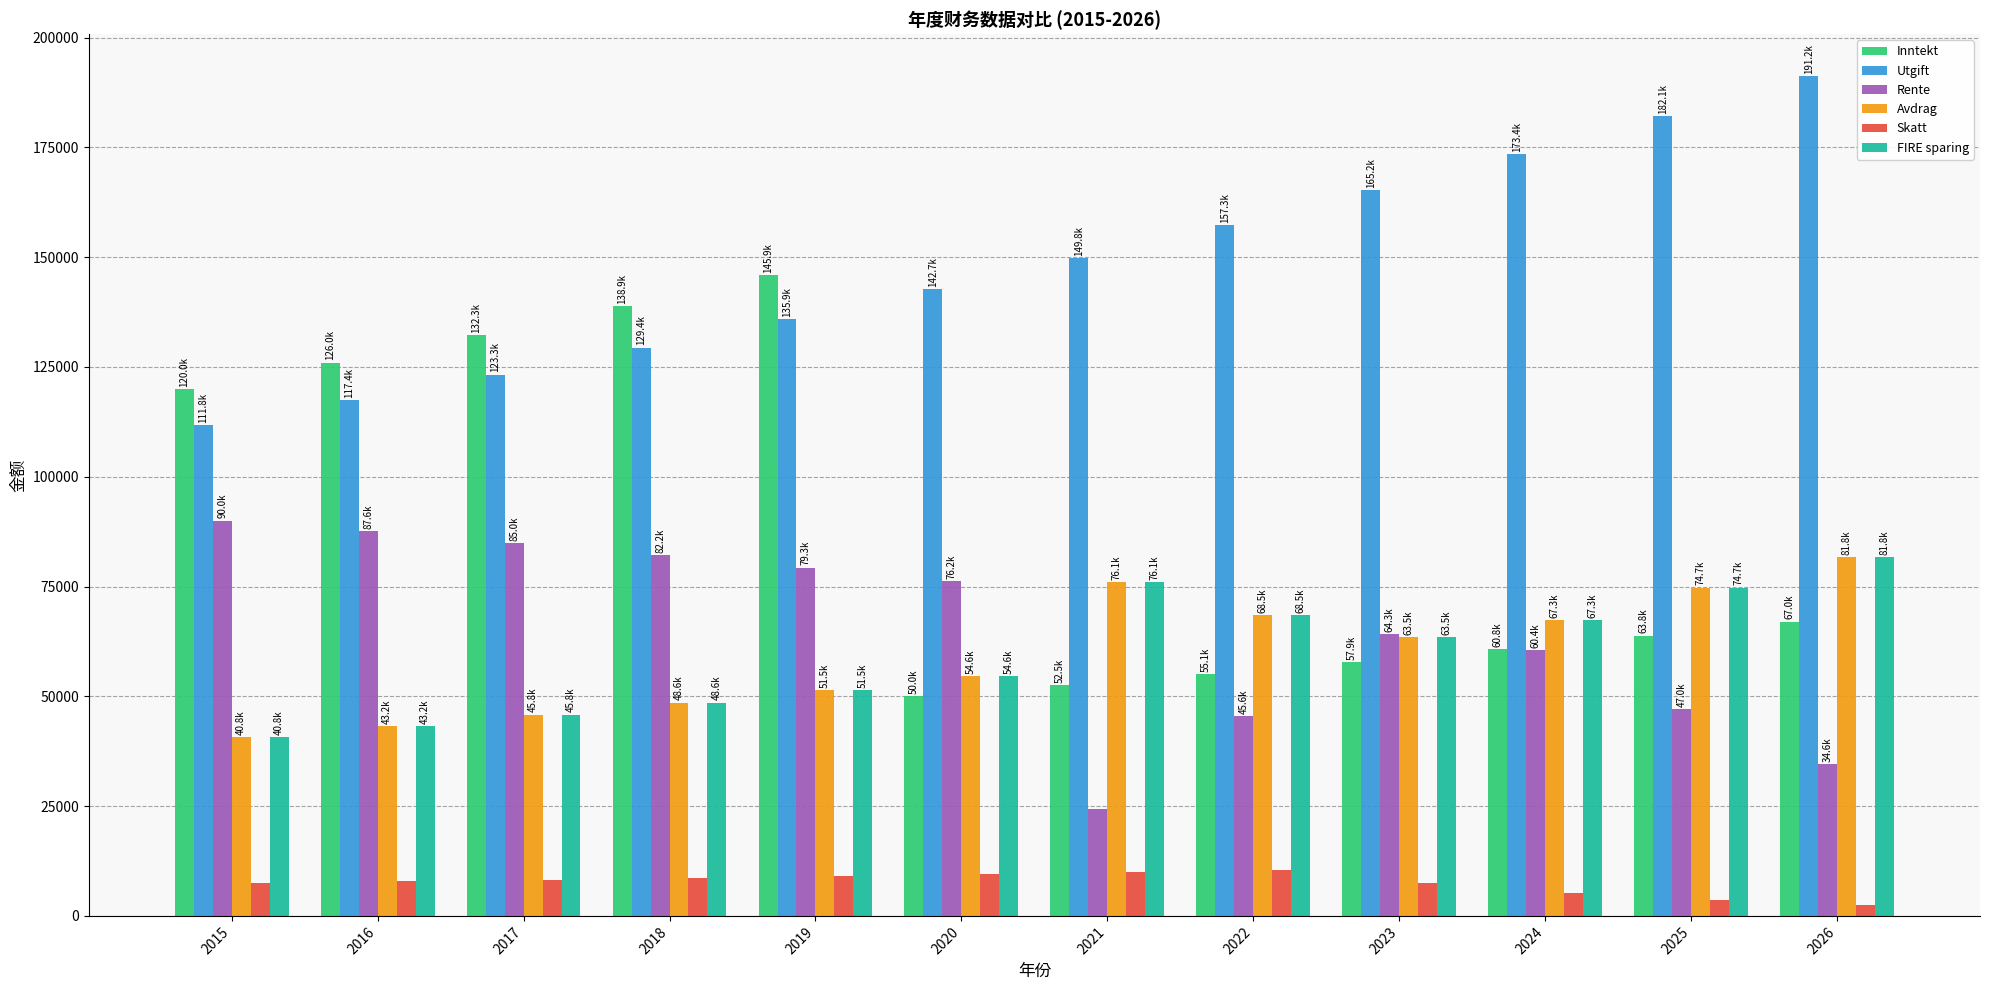

How many values in the Rente series exceed 76208?

6